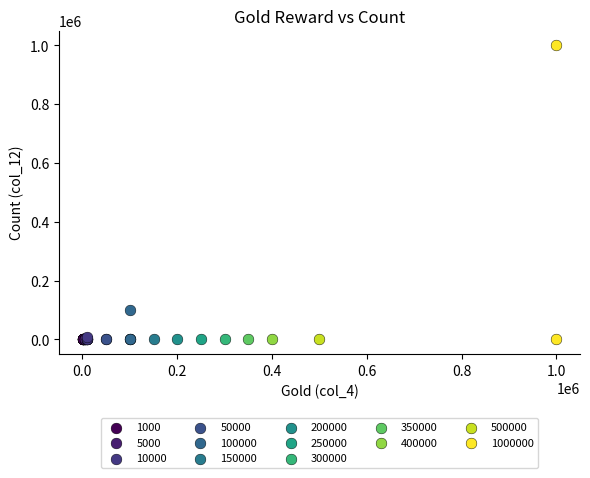

What are all the series names shown in the legend?

1000, 5000, 10000, 50000, 100000, 150000, 200000, 250000, 300000, 350000, 400000, 500000, 1000000